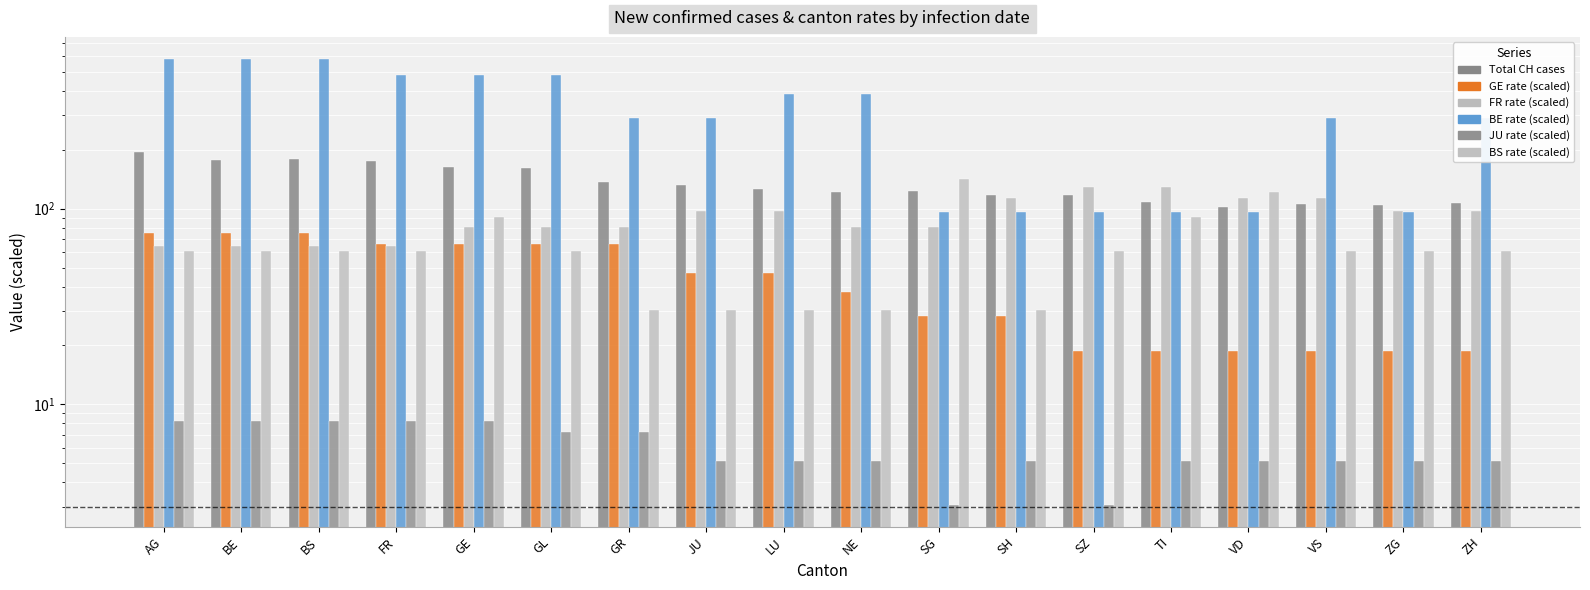

Reading right to left, transcribe all the data shown in this chart.

CH: ZH=107.0	ZG=104.0	VS=106.0	VD=102.0	TI=108.0	SZ=118.0	SH=118.0	SG=123.0	NE=121.0	LU=126.0	JU=132.0	GR=137.0	GL=161.0	GE=163.0	FR=174.0	BS=179.0	BE=177.0	AG=194.0
GE_pc: ZH=18.8	ZG=18.8	VS=18.8	VD=18.8	TI=18.8	SZ=18.8	SH=28.2	SG=28.2	NE=37.7	LU=47.1	JU=47.1	GR=65.9	GL=65.9	GE=65.9	FR=65.9	BS=75.3	BE=75.3	AG=75.3
FR_pc: ZH=96.9	ZG=96.9	VS=113.1	VD=113.1	TI=129.2	SZ=129.2	SH=113.1	SG=80.8	NE=80.8	LU=96.9	JU=96.9	GR=80.8	GL=80.8	GE=80.8	FR=64.6	BS=64.6	BE=64.6	AG=64.6
BE_pc: ZH=289.9	ZG=96.6	VS=289.9	VD=96.6	TI=96.6	SZ=96.6	SH=96.6	SG=96.6	NE=386.5	LU=386.5	JU=289.9	GR=289.9	GL=483.1	GE=483.1	FR=483.1	BS=579.7	BE=579.7	AG=579.7
JU_pc: ZH=5.1	ZG=5.1	VS=5.1	VD=5.1	TI=5.1	SZ=3.1	SH=5.1	SG=3.1	NE=5.1	LU=5.1	JU=5.1	GR=7.2	GL=7.2	GE=8.2	FR=8.2	BS=8.2	BE=8.2	AG=8.2
BS_pc: ZH=60.6	ZG=60.6	VS=60.6	VD=121.2	TI=90.9	SZ=60.6	SH=30.3	SG=141.2	NE=30.3	LU=30.3	JU=30.3	GR=30.3	GL=60.6	GE=90.9	FR=60.6	BS=60.6	BE=60.6	AG=60.6